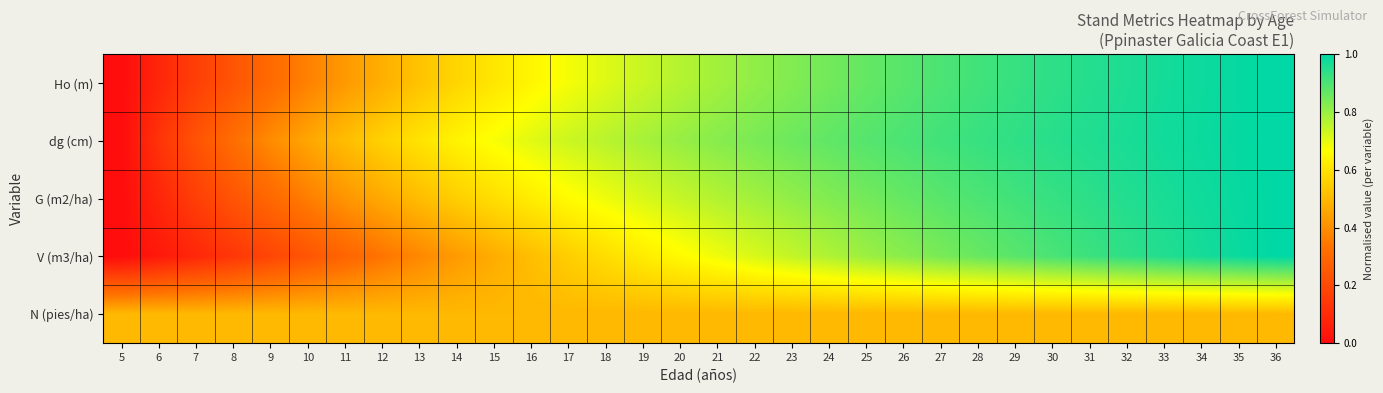

Count the number of data series in this chart.

5